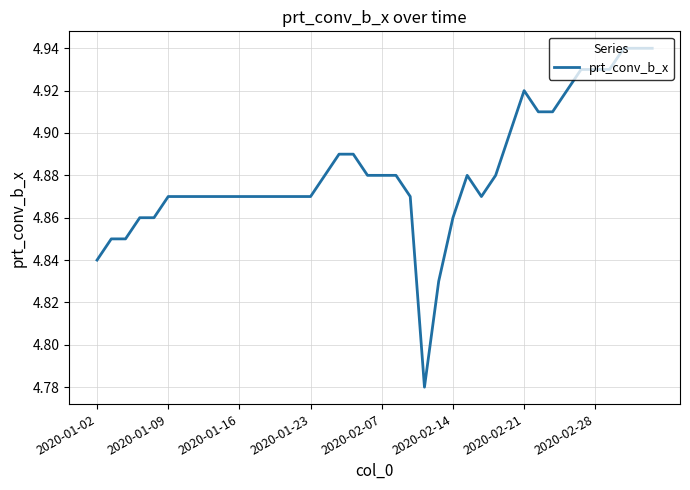

What is the difference between the second highest and second lowest values?

0.1